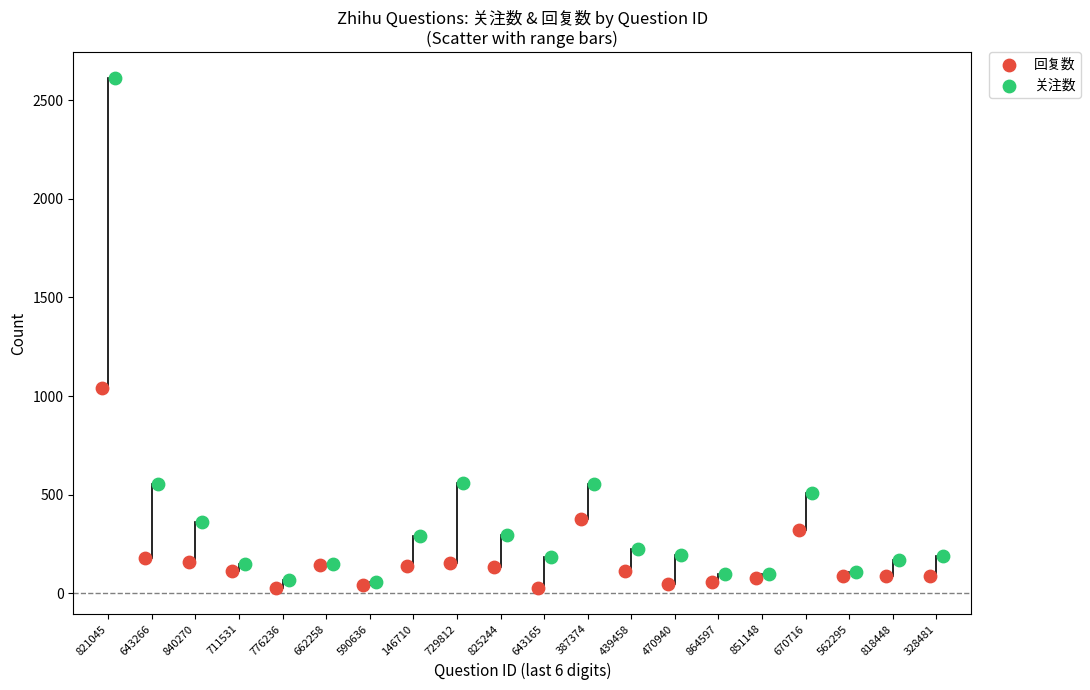

Which series reaches the maximum Y coordinate?

关注数